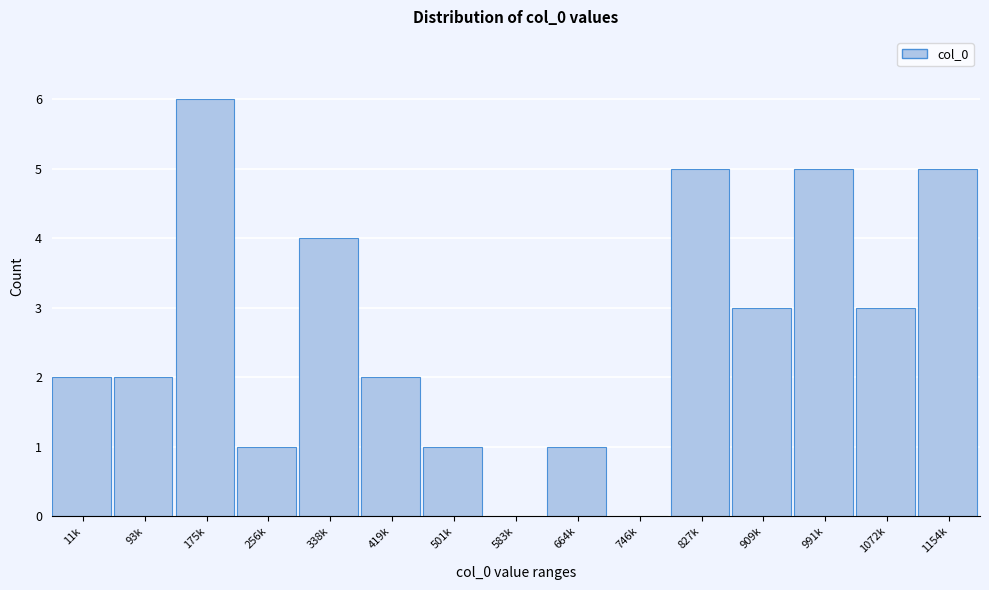

Reading right to left, extract all data points from this chart.

1154k=5	1072k=3	991k=5	909k=3	827k=5	746k=0	664k=1	583k=0	501k=1	419k=2	338k=4	256k=1	175k=6	93k=2	11k=2